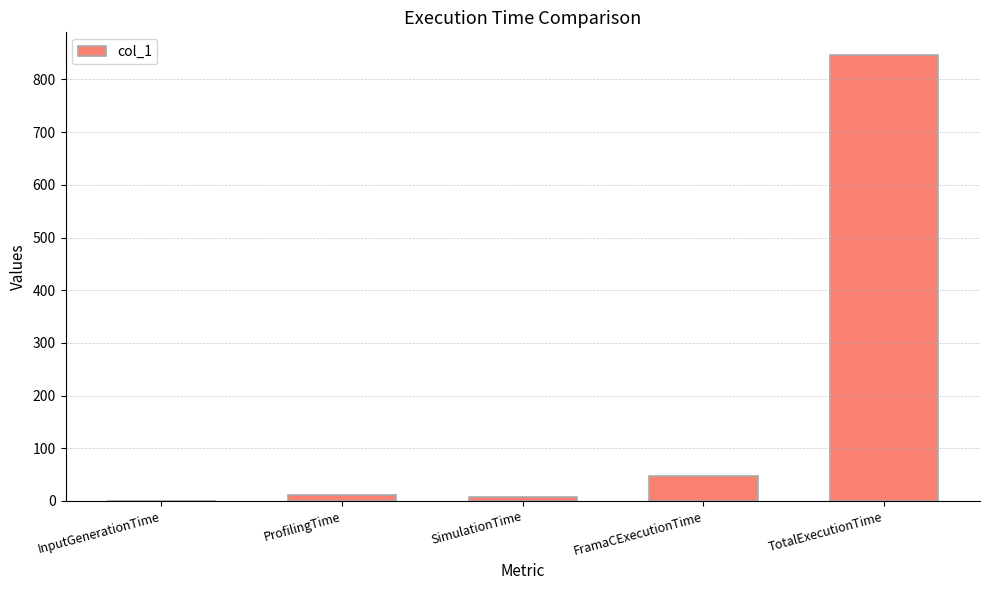

What is the maximum value shown in the chart?

847.1